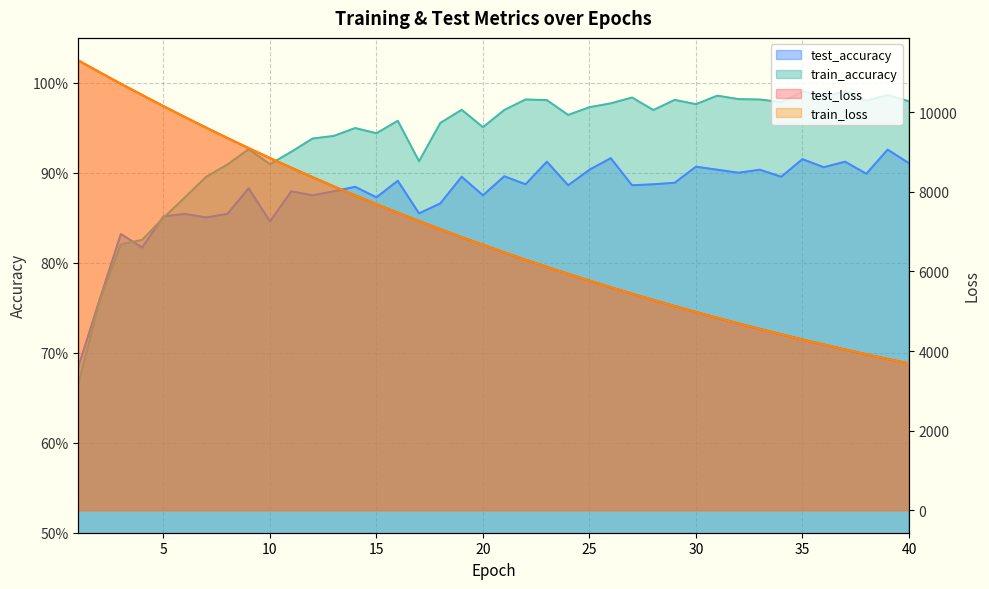

Reading left to right, what are all the values shown in this chart?

test_loss: 11300.0	11003.9	10714.2	10431.3	10151.9	9879.4	9612.7	9352.3	9097.1	8848.7	8605.3	8367.4	8135.8	7909.7	7689.4	7474.4	7265.4	7060.7	6861.1	6667.2	6478.0	6293.2	6113.5	5938.6	5767.9	5601.5	5439.8	5282.4	5128.8	4979.2	4833.7	4692.1	4554.1	4419.9	4289.1	4162.0	4038.2	3917.9	3800.6	3686.6
train_loss: 11301.5	11004.4	10713.9	10430.8	10151.7	9878.9	9612.2	9351.4	9096.3	8847.6	8604.3	8366.7	8135.0	7908.9	7688.6	7473.5	7264.4	7059.7	6860.4	6666.4	6477.1	6292.6	6112.8	5937.8	5767.2	5601.0	5439.1	5281.6	5128.1	4978.6	4833.1	4691.5	4553.5	4419.3	4288.6	4161.5	4037.7	3917.4	3800.1	3686.2
test_accuracy: 0.7	0.8	0.8	0.8	0.9	0.9	0.9	0.9	0.9	0.8	0.9	0.9	0.9	0.9	0.9	0.9	0.9	0.9	0.9	0.9	0.9	0.9	0.9	0.9	0.9	0.9	0.9	0.9	0.9	0.9	0.9	0.9	0.9	0.9	0.9	0.9	0.9	0.9	0.9	0.9
train_accuracy: 0.7	0.8	0.8	0.8	0.9	0.9	0.9	0.9	0.9	0.9	0.9	0.9	0.9	0.9	0.9	1.0	0.9	1.0	1.0	1.0	1.0	1.0	1.0	1.0	1.0	1.0	1.0	1.0	1.0	1.0	1.0	1.0	1.0	1.0	1.0	1.0	1.0	1.0	1.0	1.0